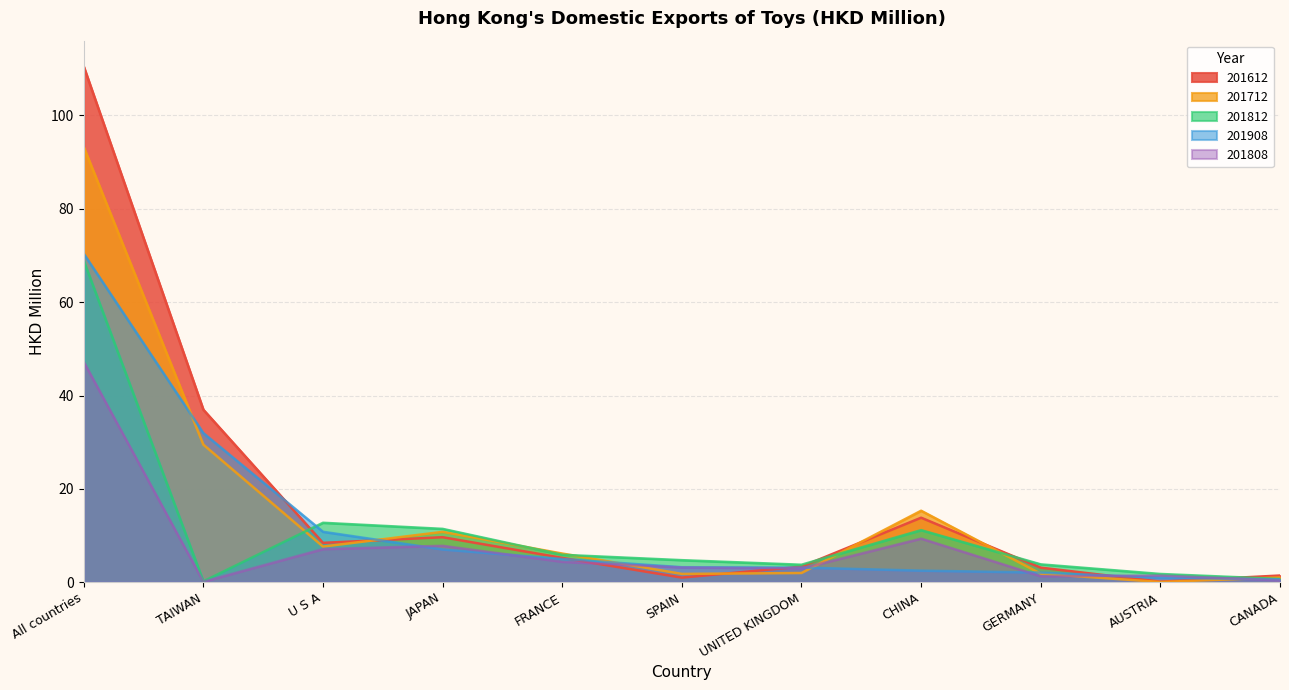

At which label does 201812 reach its minimum?

TAIWAN